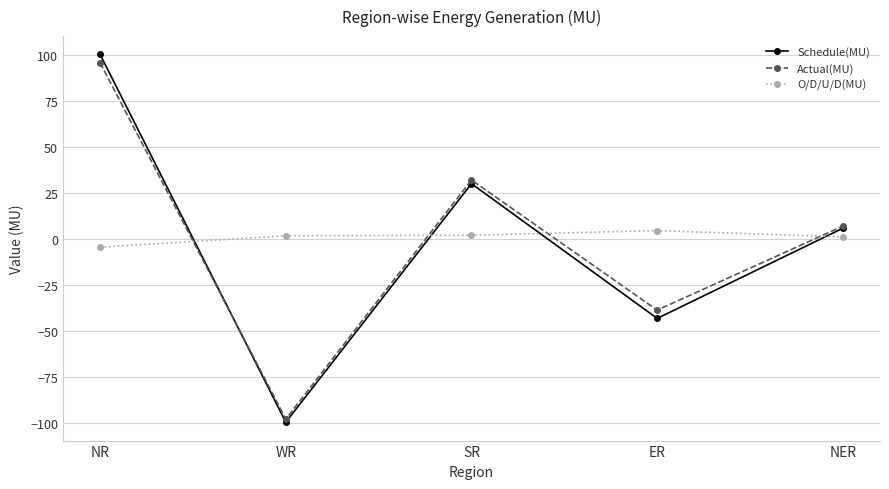

What is the spread (max minus min) of values at WR?

101.3